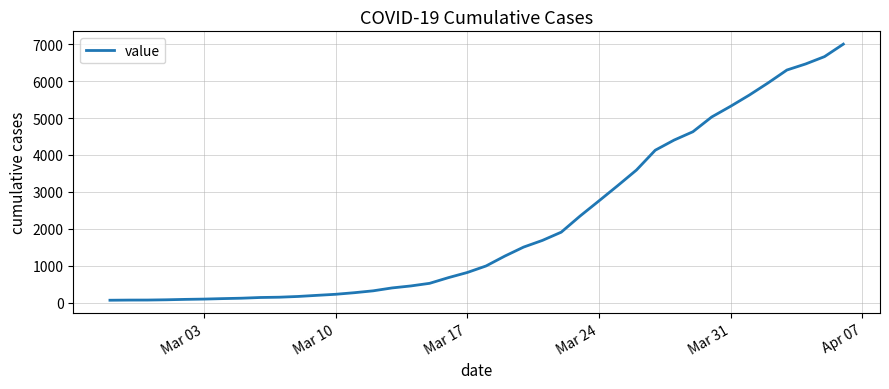

Is this an area chart (filled region under the line)?

No